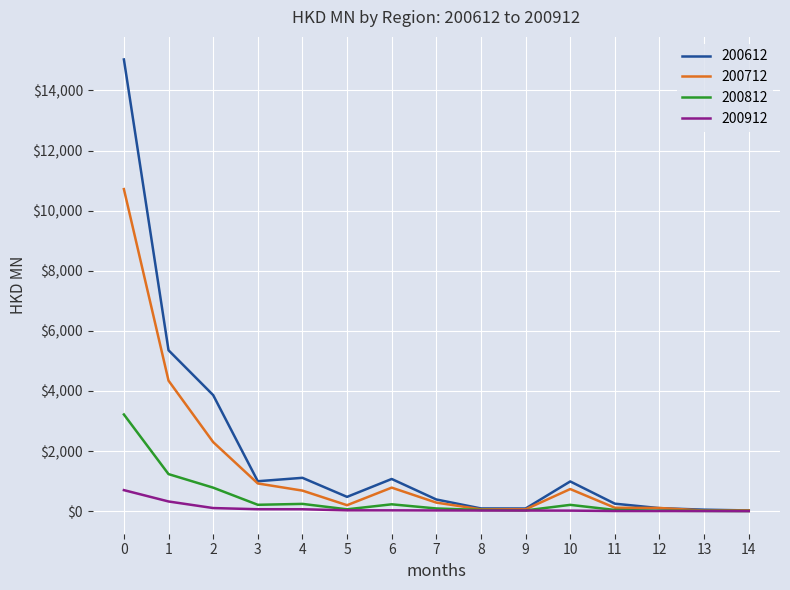

Rank the series by their average value, from lowest to highest.

200912, 200812, 200712, 200612